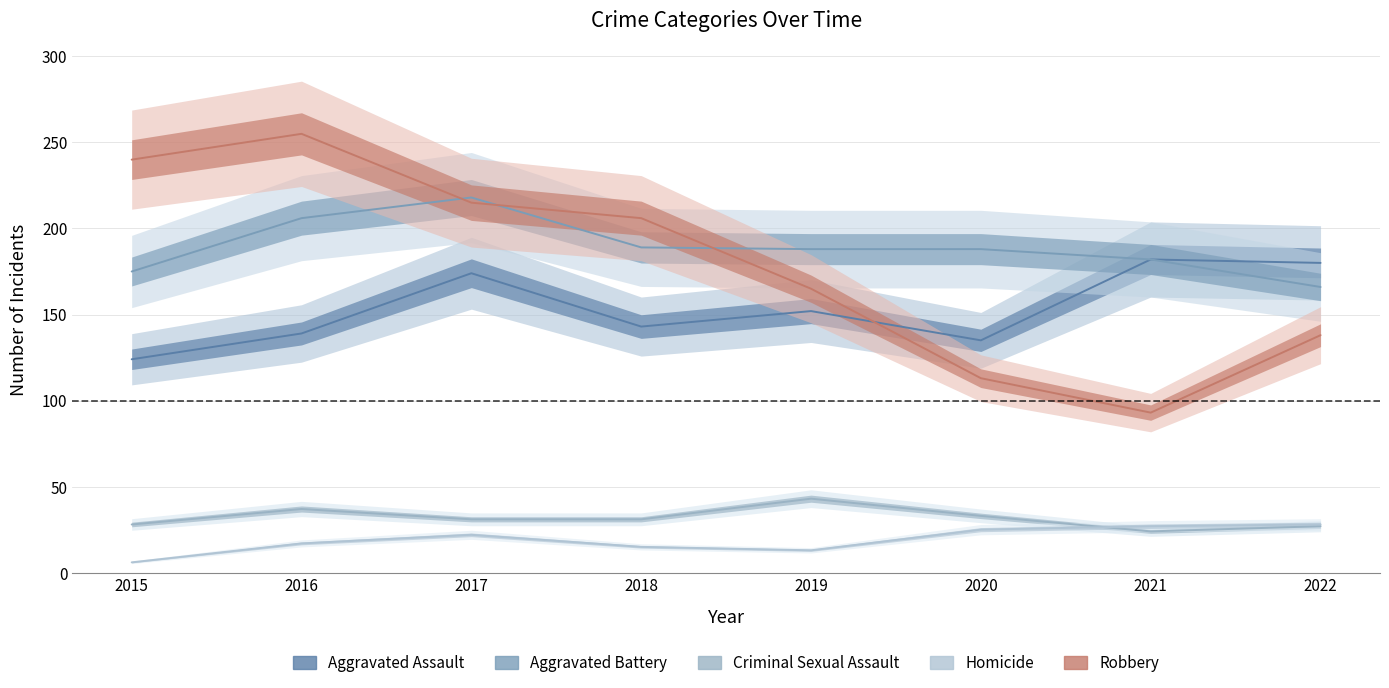

Does the chart display data point markers on the line(s)?

No